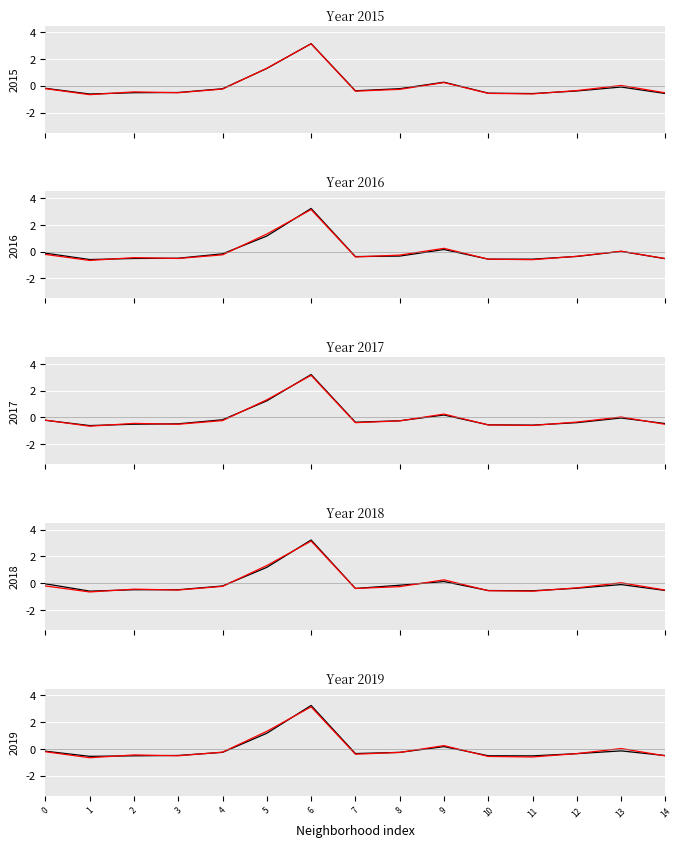

The value of 2022 at 2 is -0.4. True or false?

True